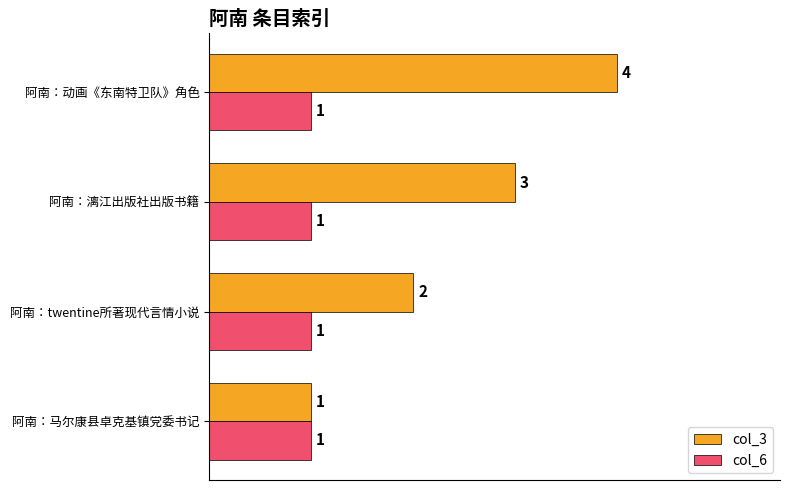

Count the number of data series in this chart.

2